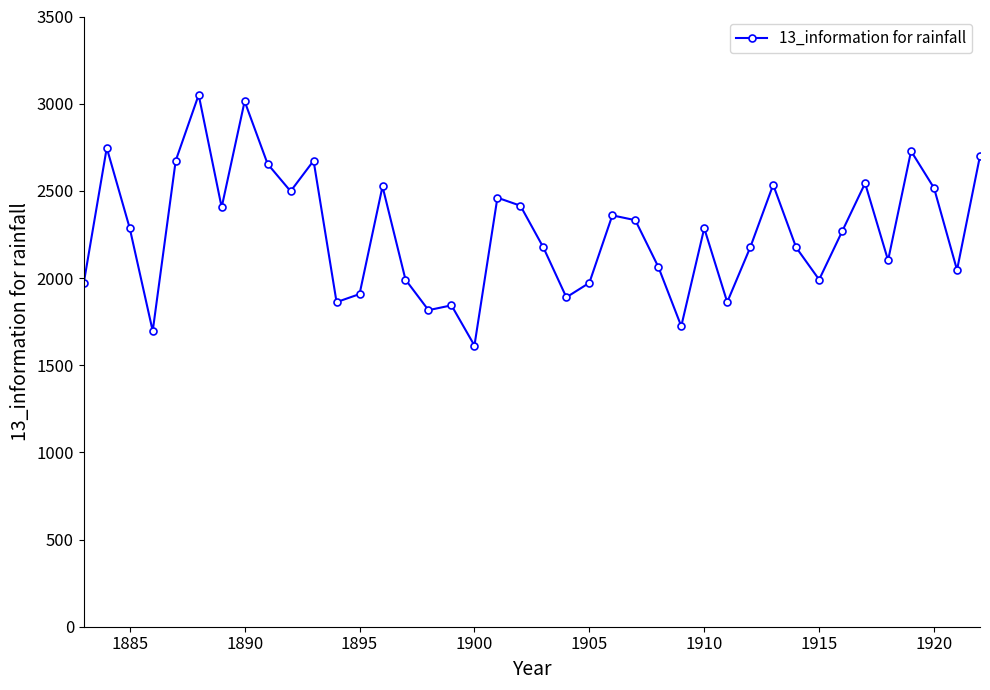

What is the greatest value displayed?

3050.7